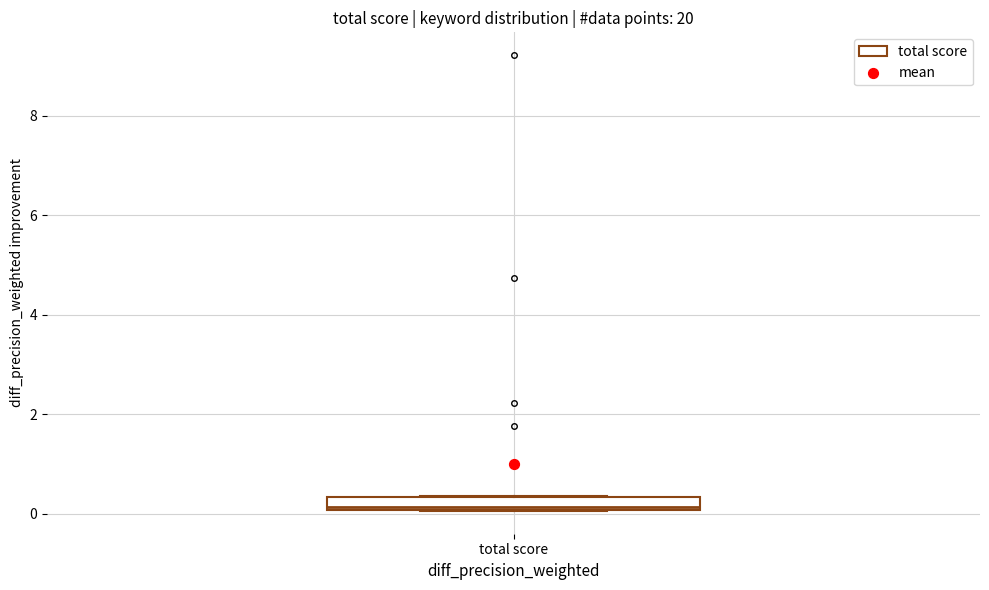

Where is the upper edge of the box for total score on the y-axis? The values are not printed on the chart, so give them approximately, as read against the axis.

0.4